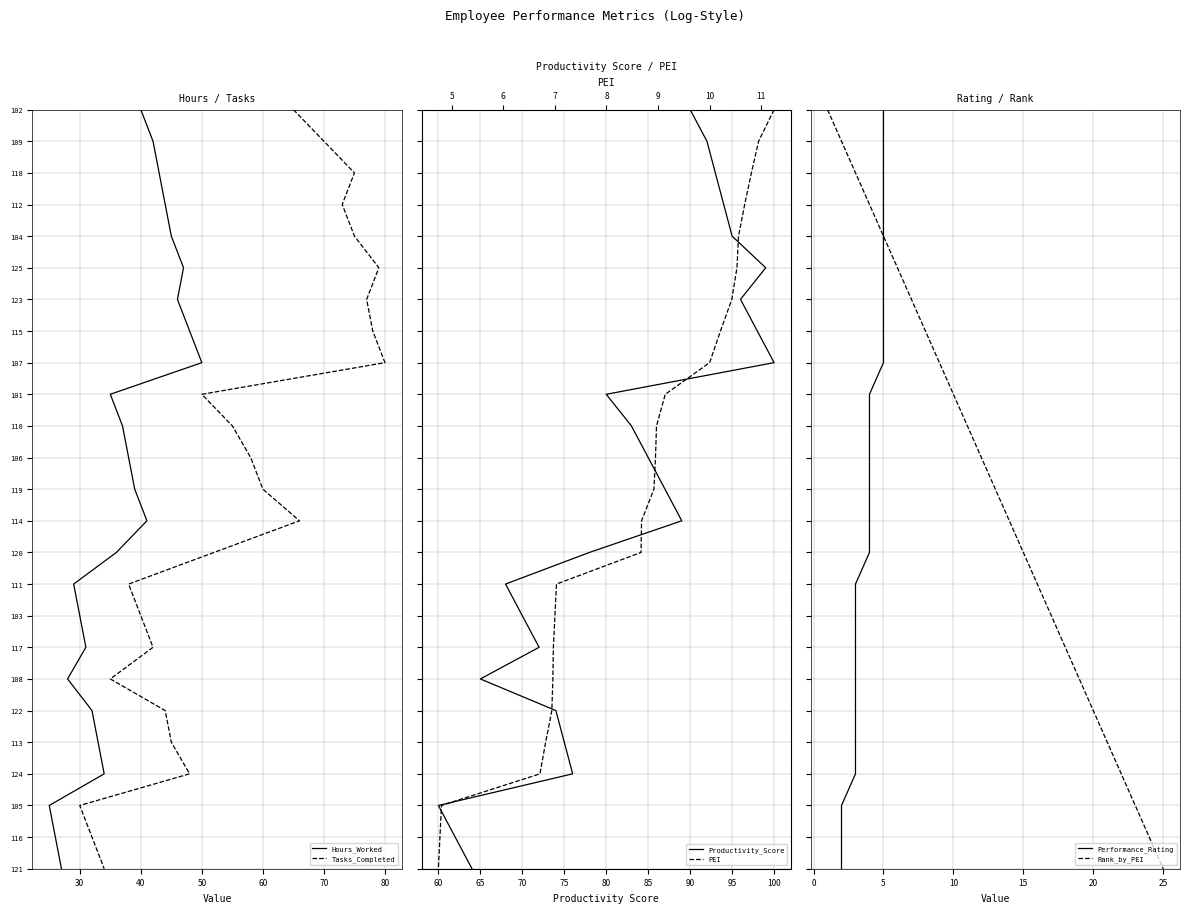

Does the chart display data point markers on the line(s)?

No